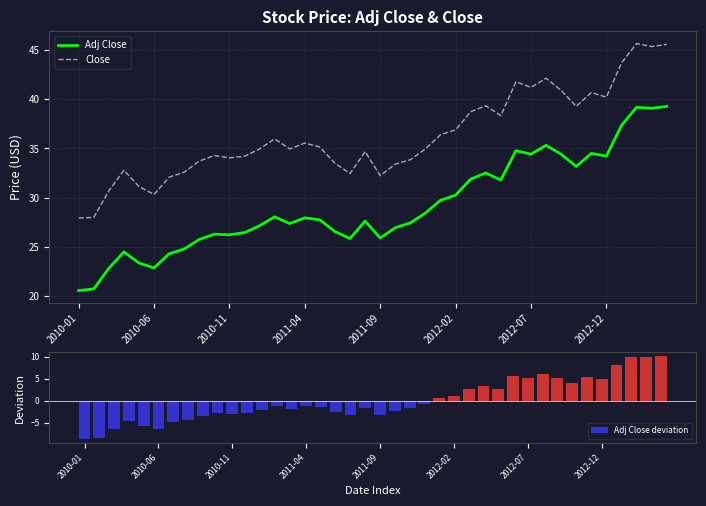

Which series has the largest total across all categories?

Close